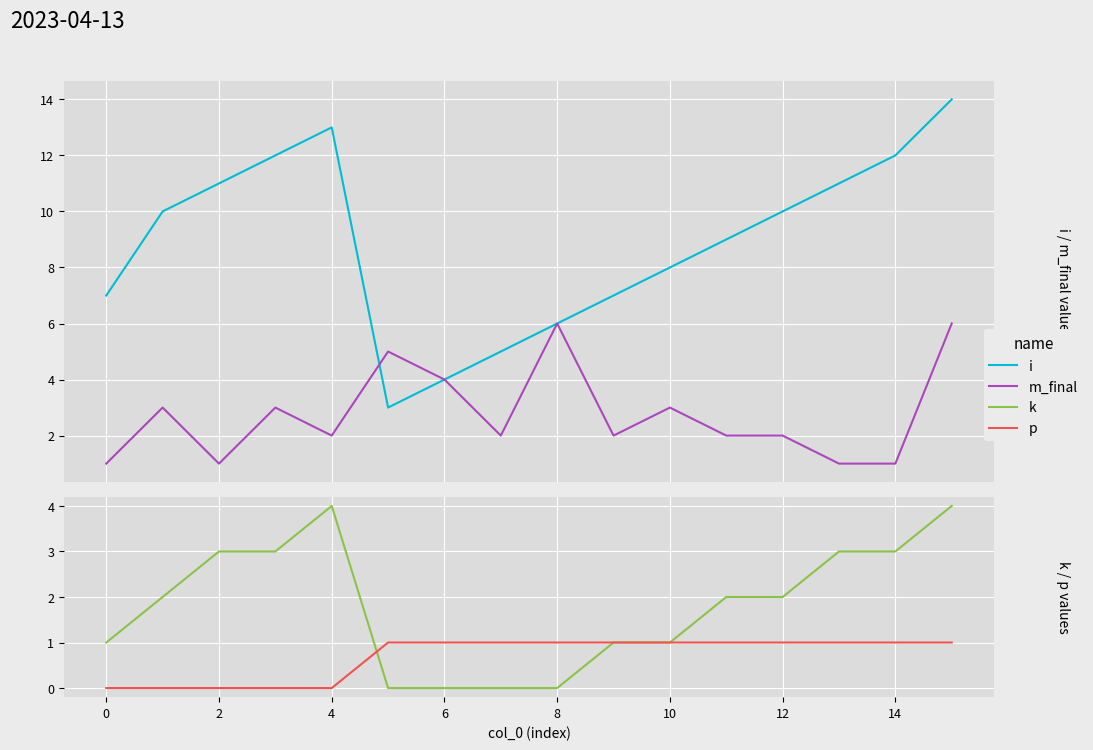

At which label does i reach its peak?

15